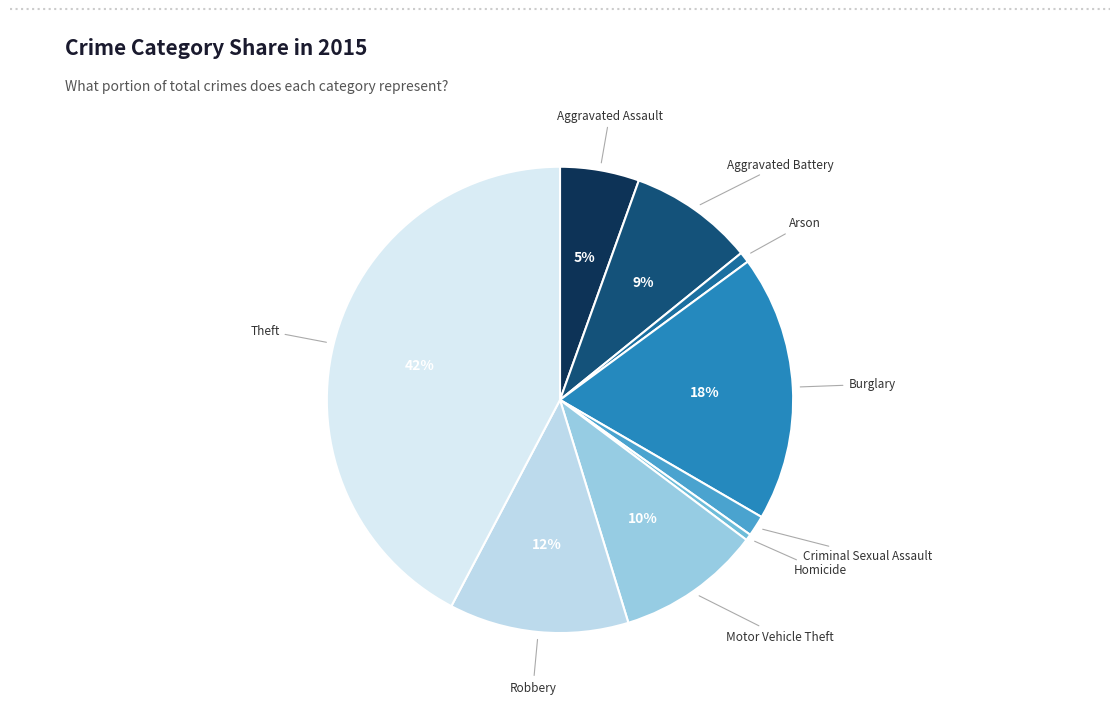

Count the number of slices in the pie.

9